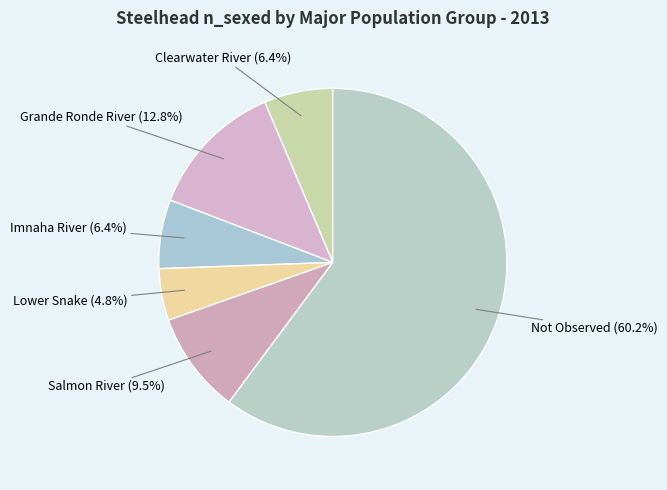

To the nearest percent, what is the combined percentage of Grande Ronde River and Salmon River?

22%